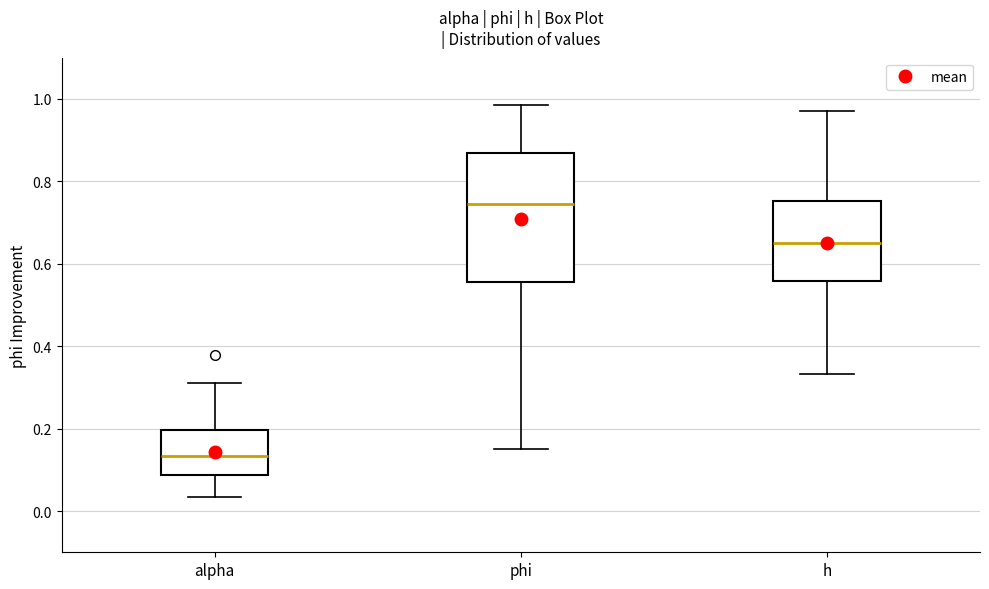

Which box has the lowest median line?

alpha